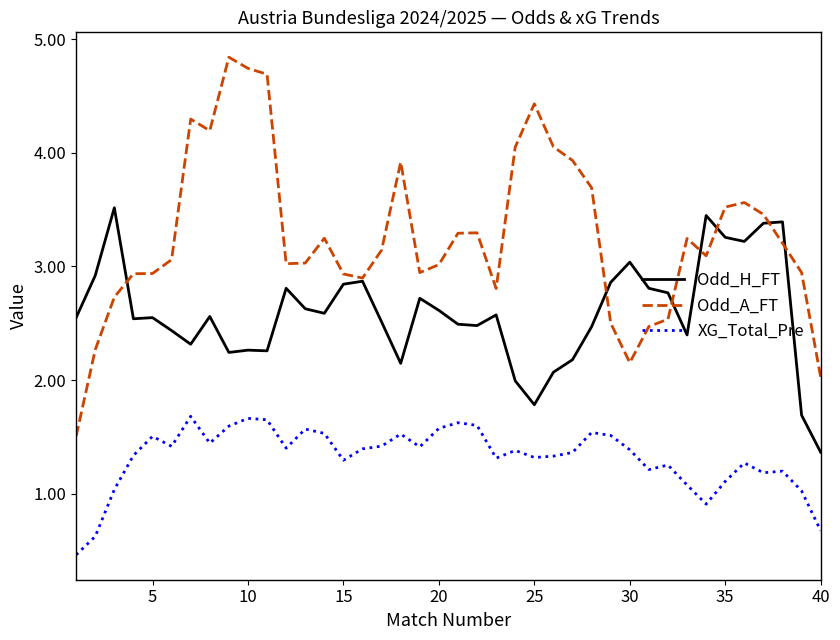

Rank the series by their maximum value, from highest to lowest.

Odd_A_FT, Odd_H_FT, XG_Total_Pre